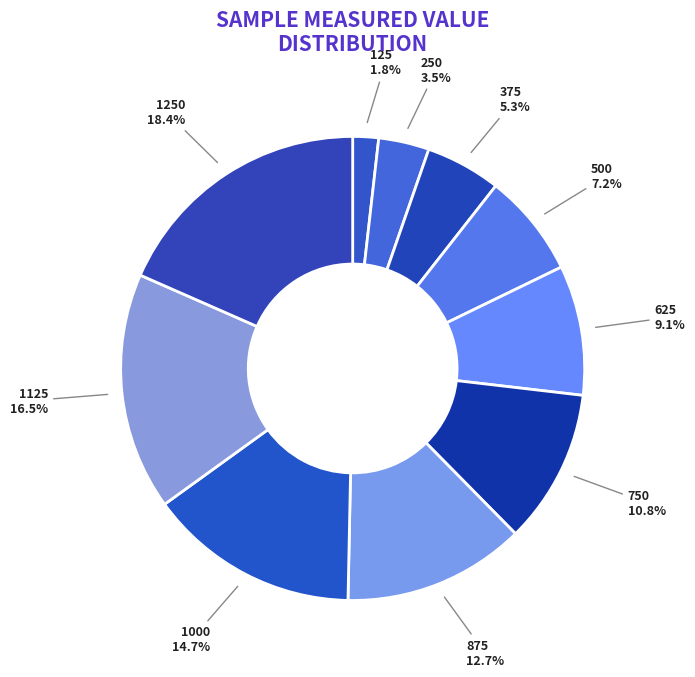

Does 1000 account for over 50% of the chart?

No